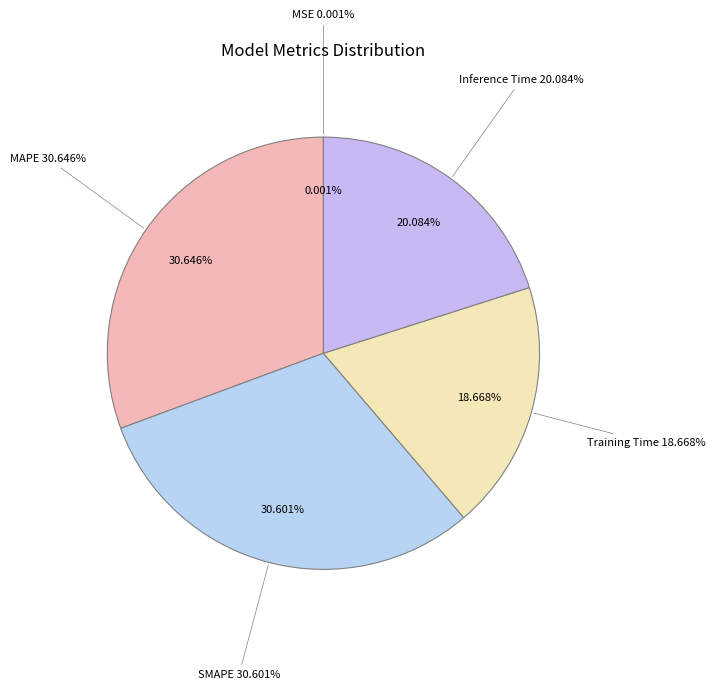

True or false: MSE accounts for 1% of the total.

False